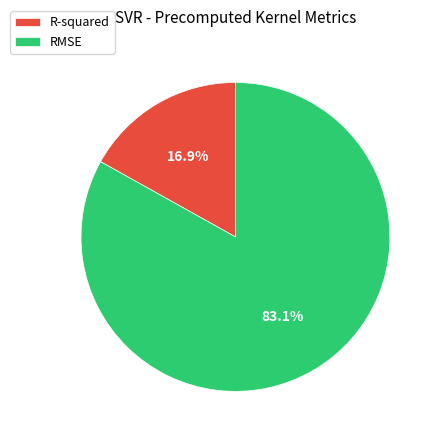

Which category has the smallest portion of the pie?

R-squared